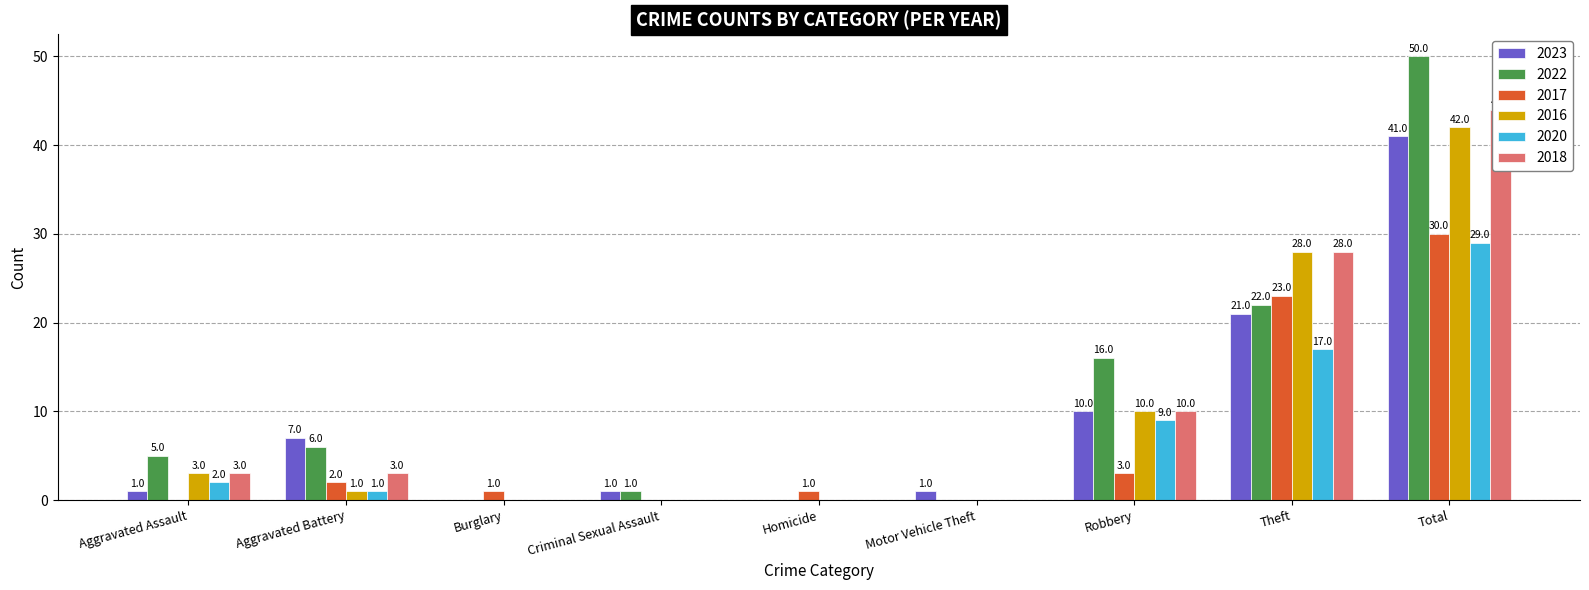

Where is 2016 nearest to the value 21?

Theft